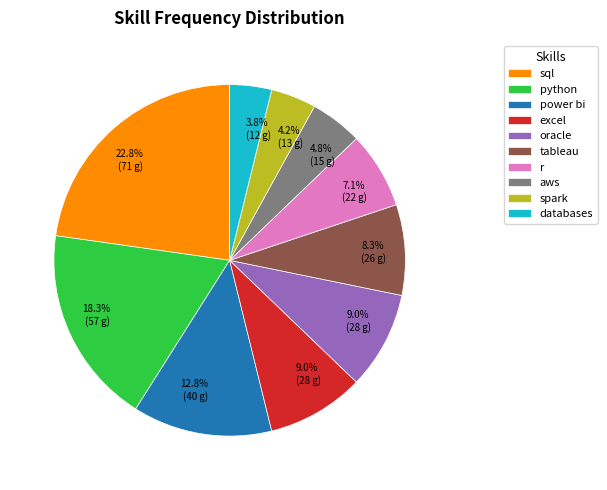

How many slices are in this pie chart?

10